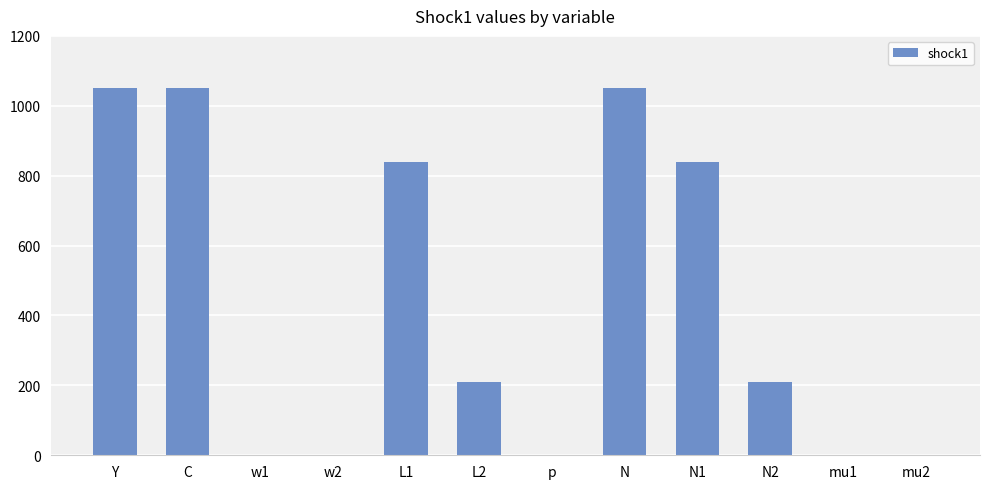

The value at N1 is 517.5. True or false?

False